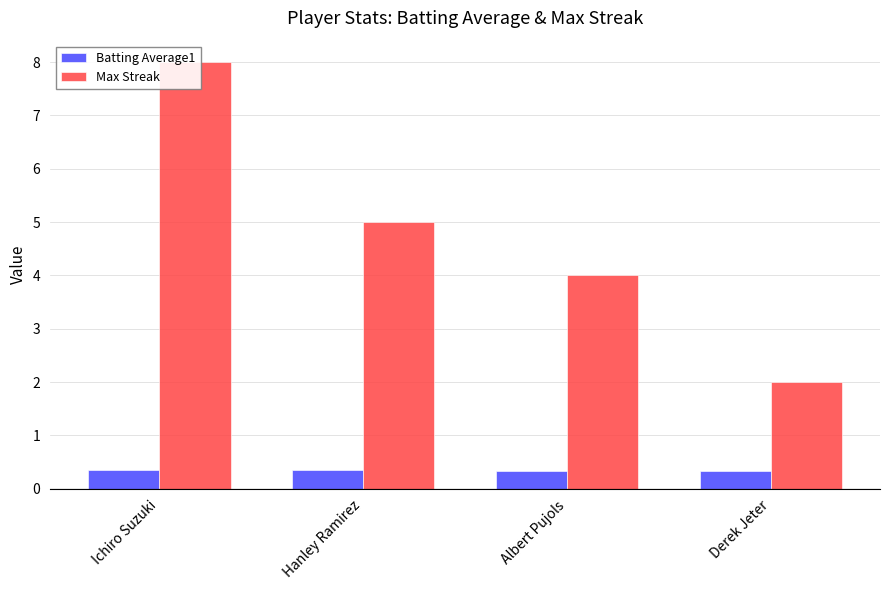

Rank the series by their average value, from highest to lowest.

Max Streak, Batting Average1